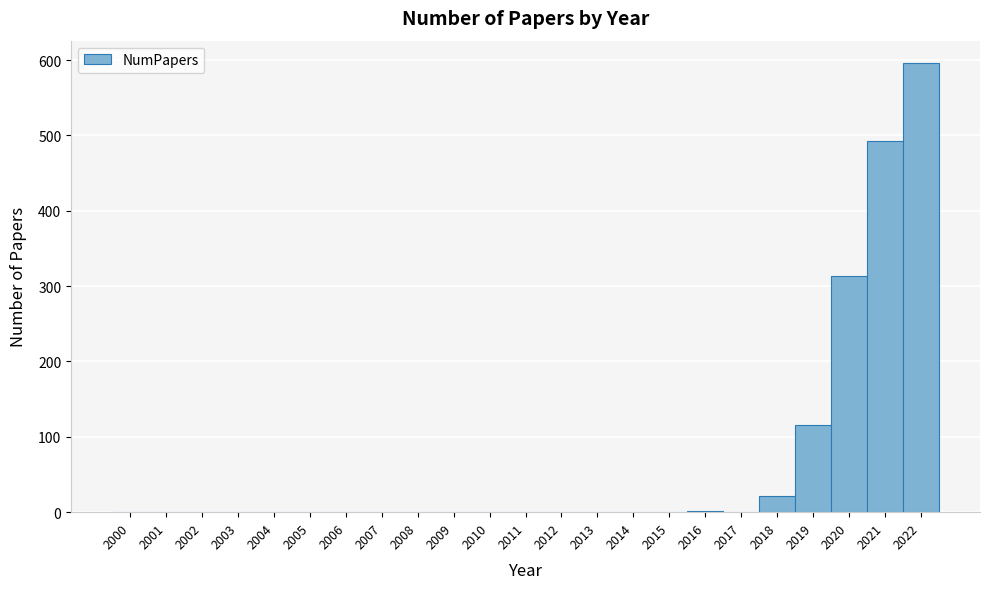

Which range on the x-axis has the tallest bar?

2021.5 to 2022.5